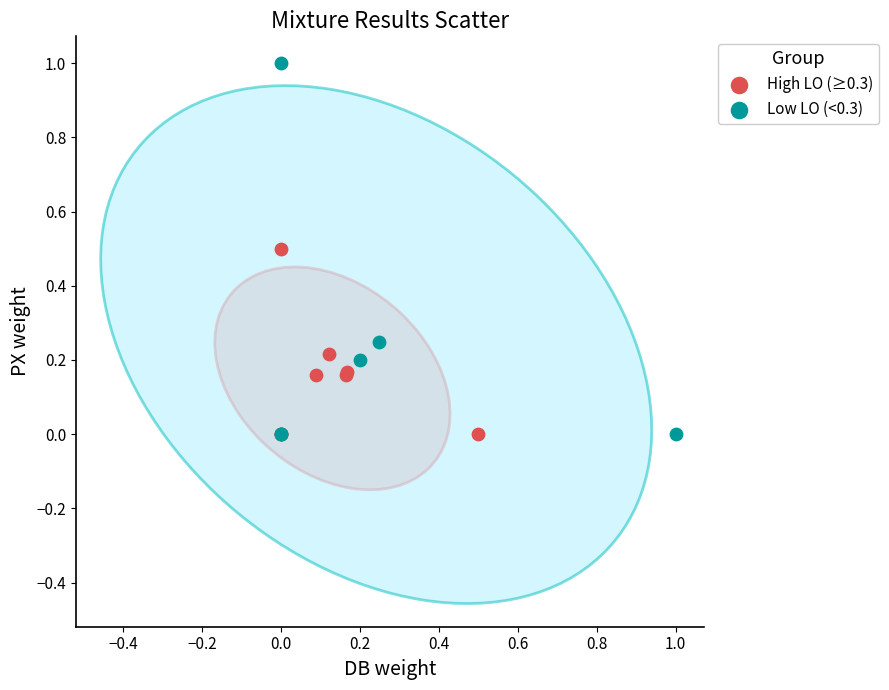

Which series has the widest spread of Y values?

Low LO (<0.3)